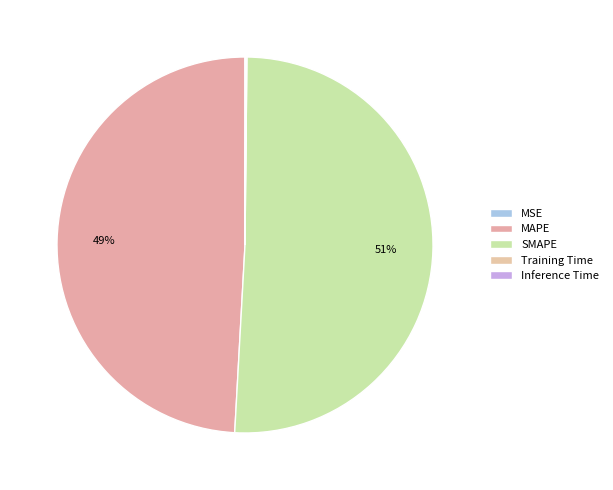

Which category has the smallest portion of the pie?

MSE